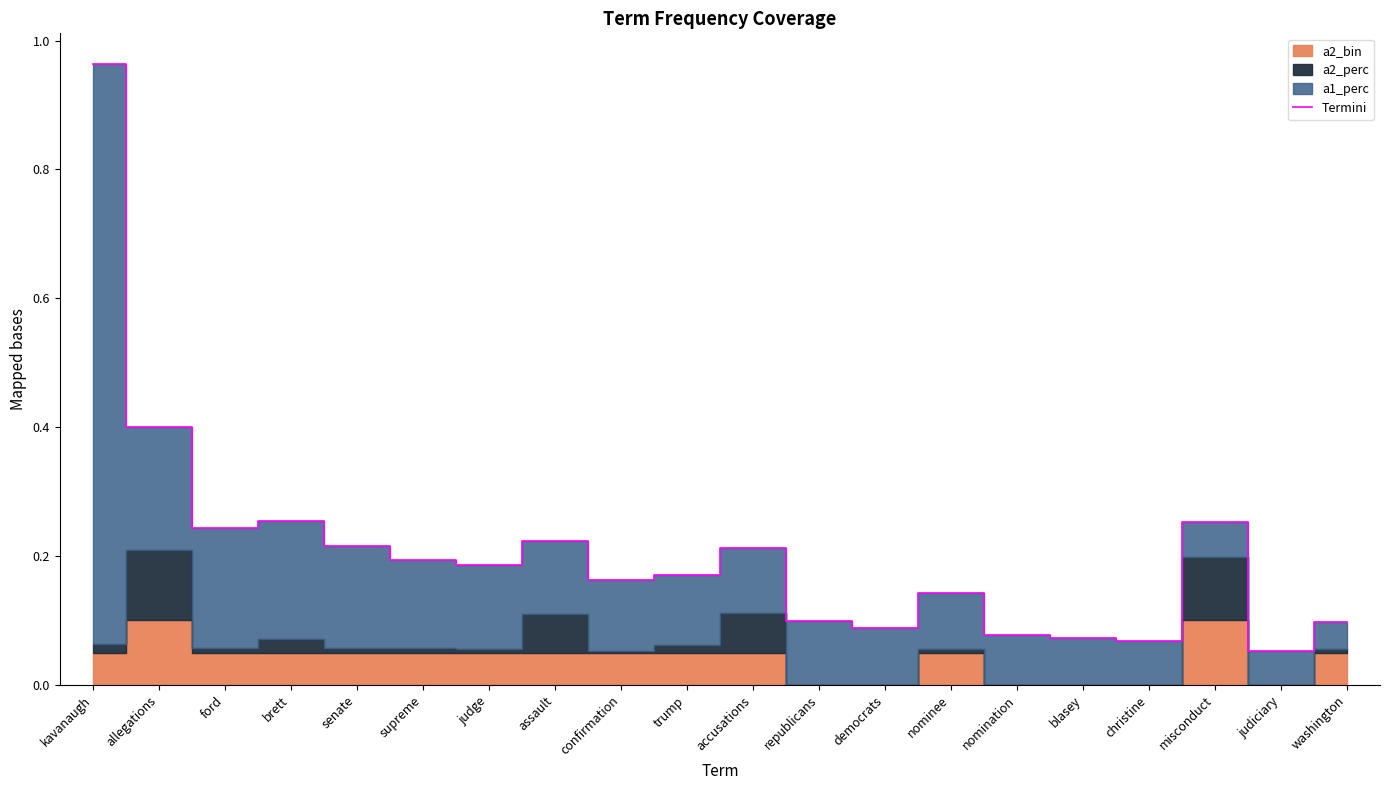

At which category does the data reach its first local valley?

ford